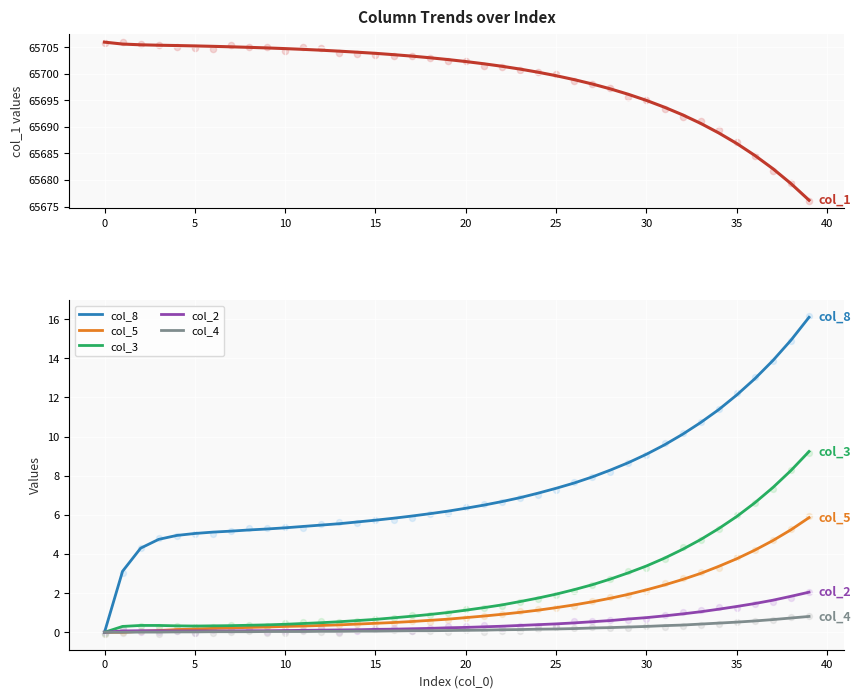

What is the total value across all series at 15?

65710.9